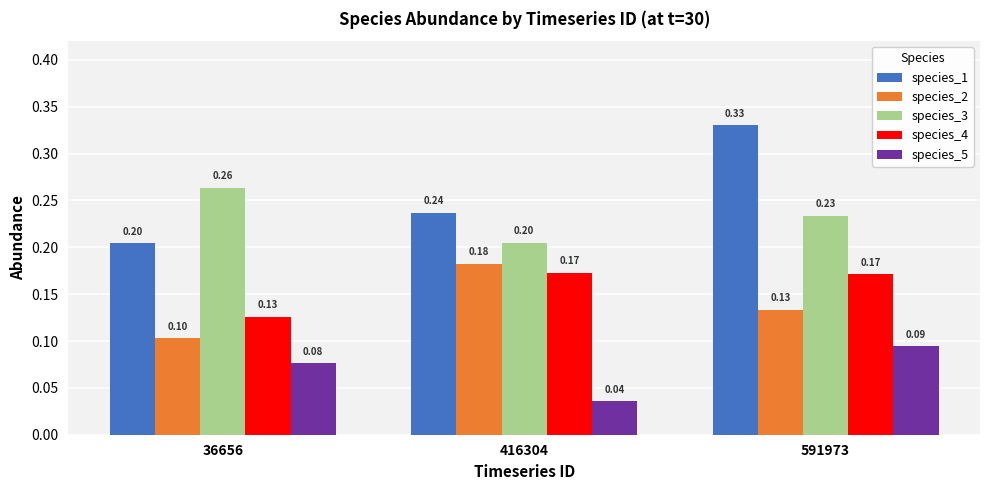

Does the chart contain any negative values?

No